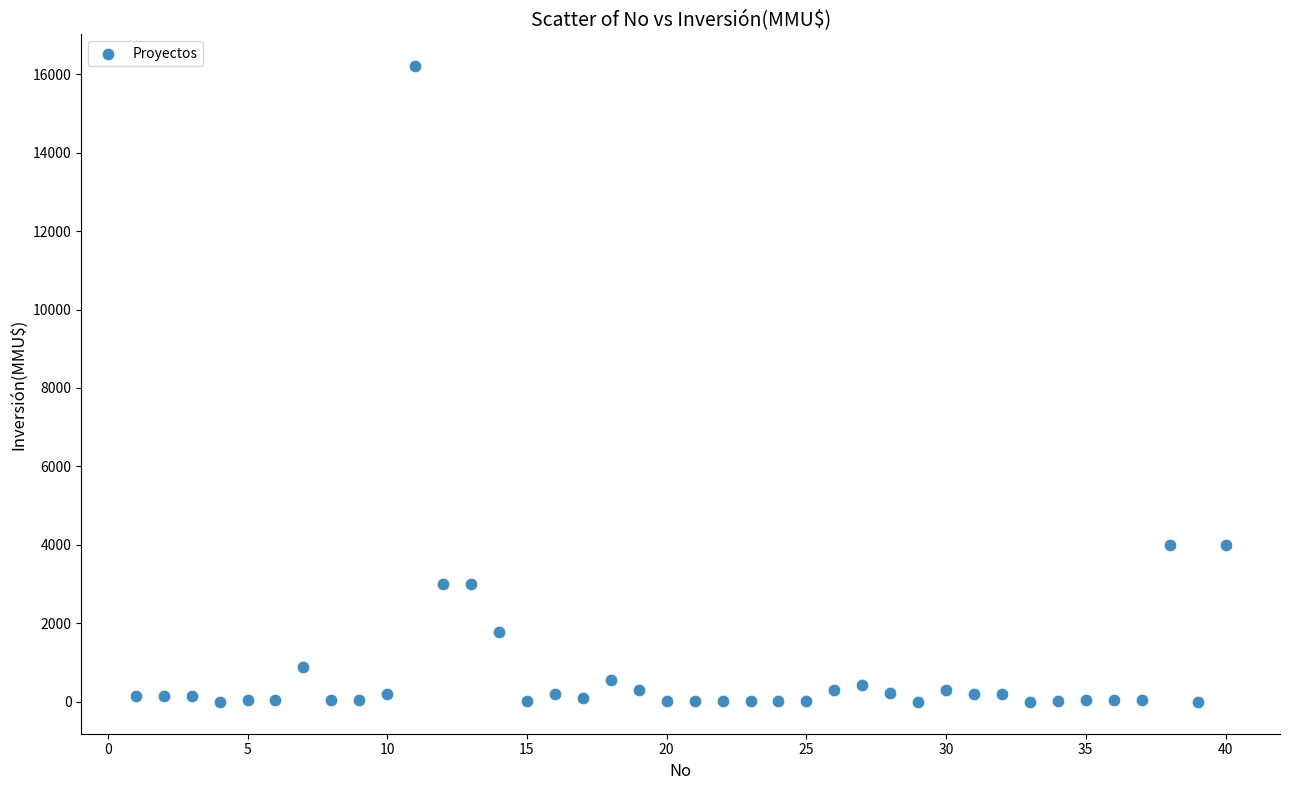

What is the range of X values (max minus min)?

39